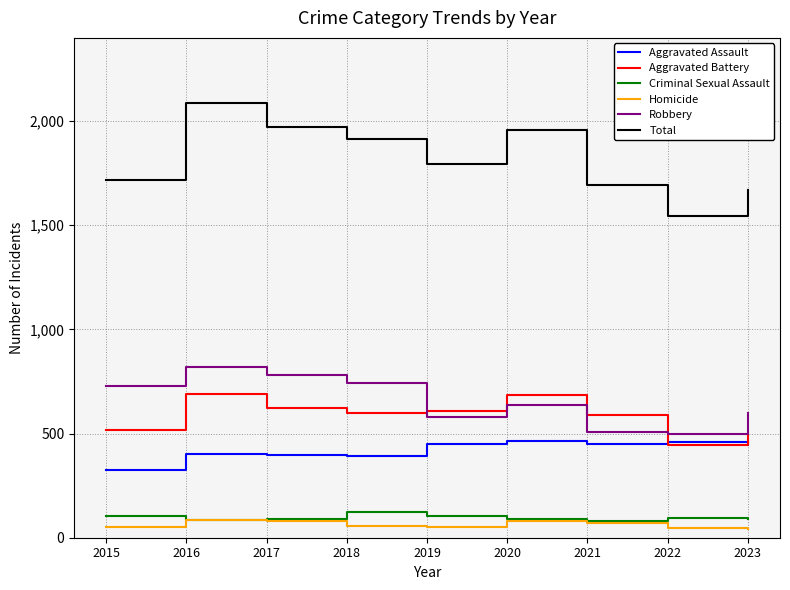

Which series changed the most between 2016 and 2017?

Total